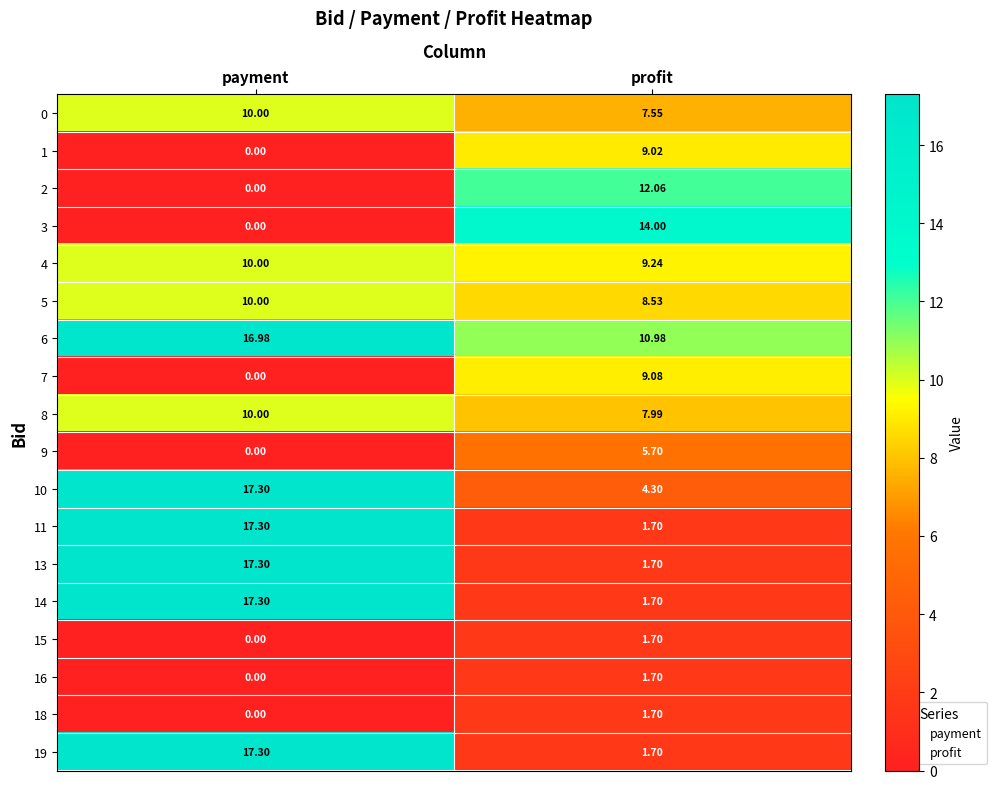

Where does the 10 series first go above 17?

payment